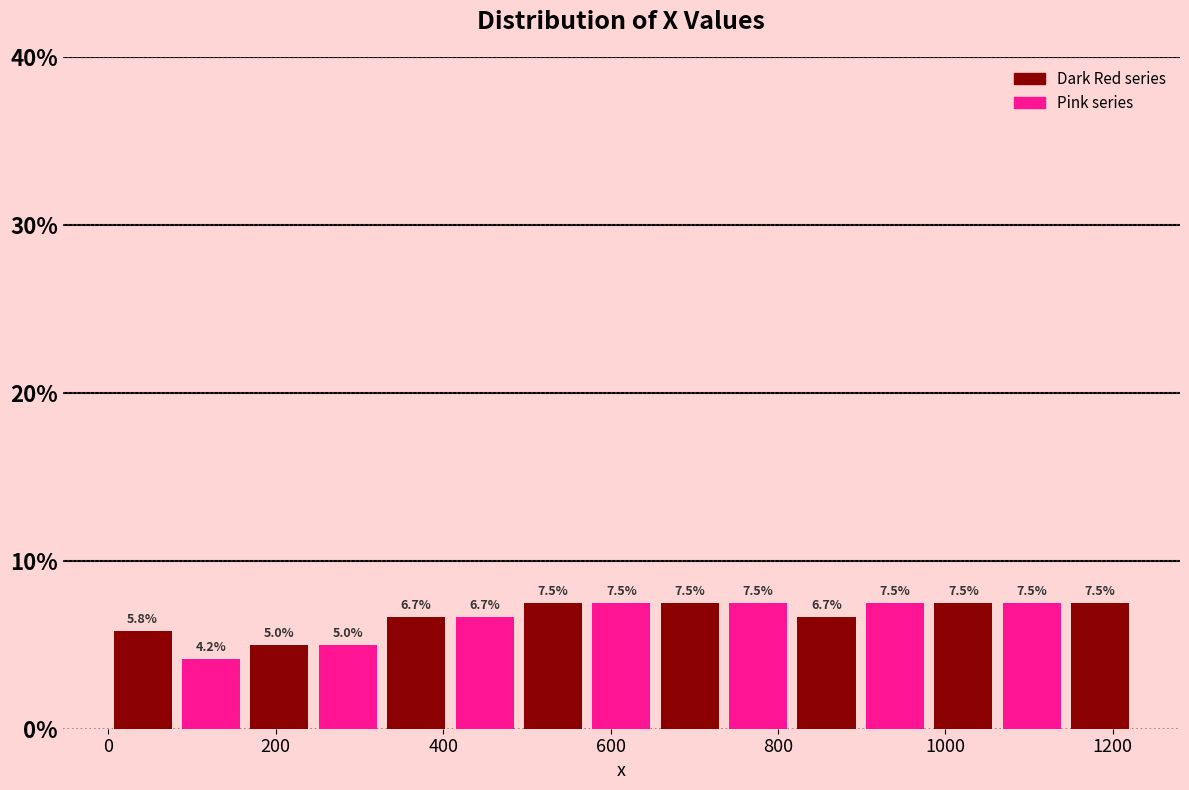

How tall is the bar that spans 900 to 980 on the x-axis? The bar edges are not printed on the chart, so give them approximately, as read against the axis.

7.5